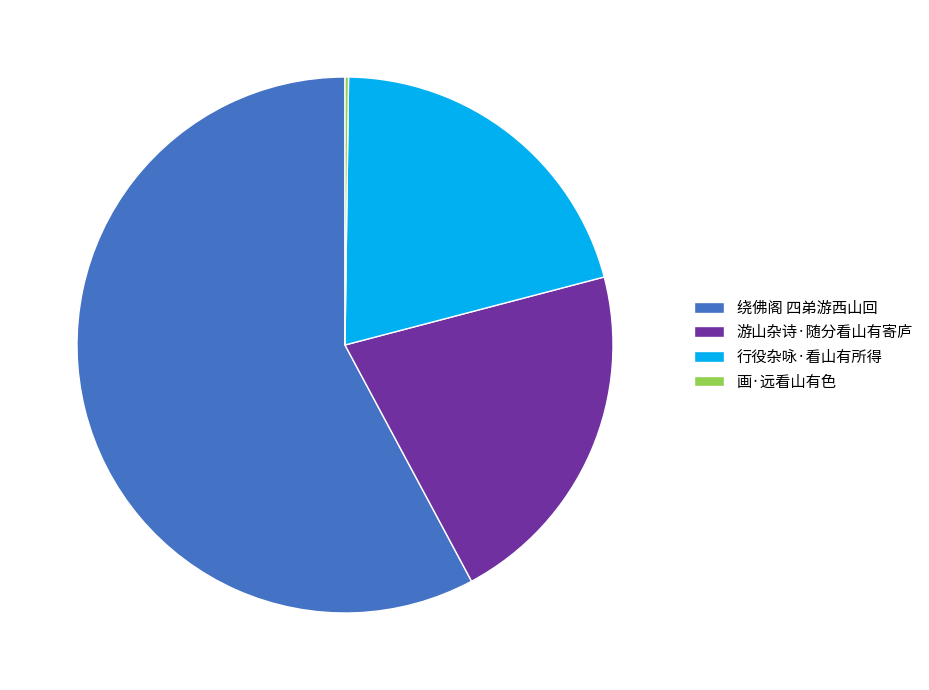

Between 行役杂咏·看山有所得 and 绕佛阁 四弟游西山回, which is larger?

绕佛阁 四弟游西山回